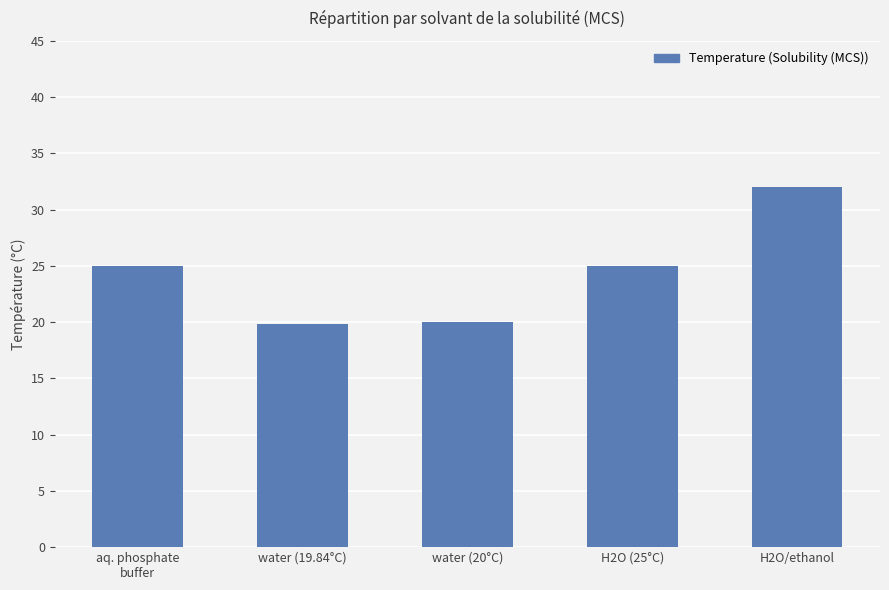

What is the label of the 5th bar from the left?

H2O/ethanol